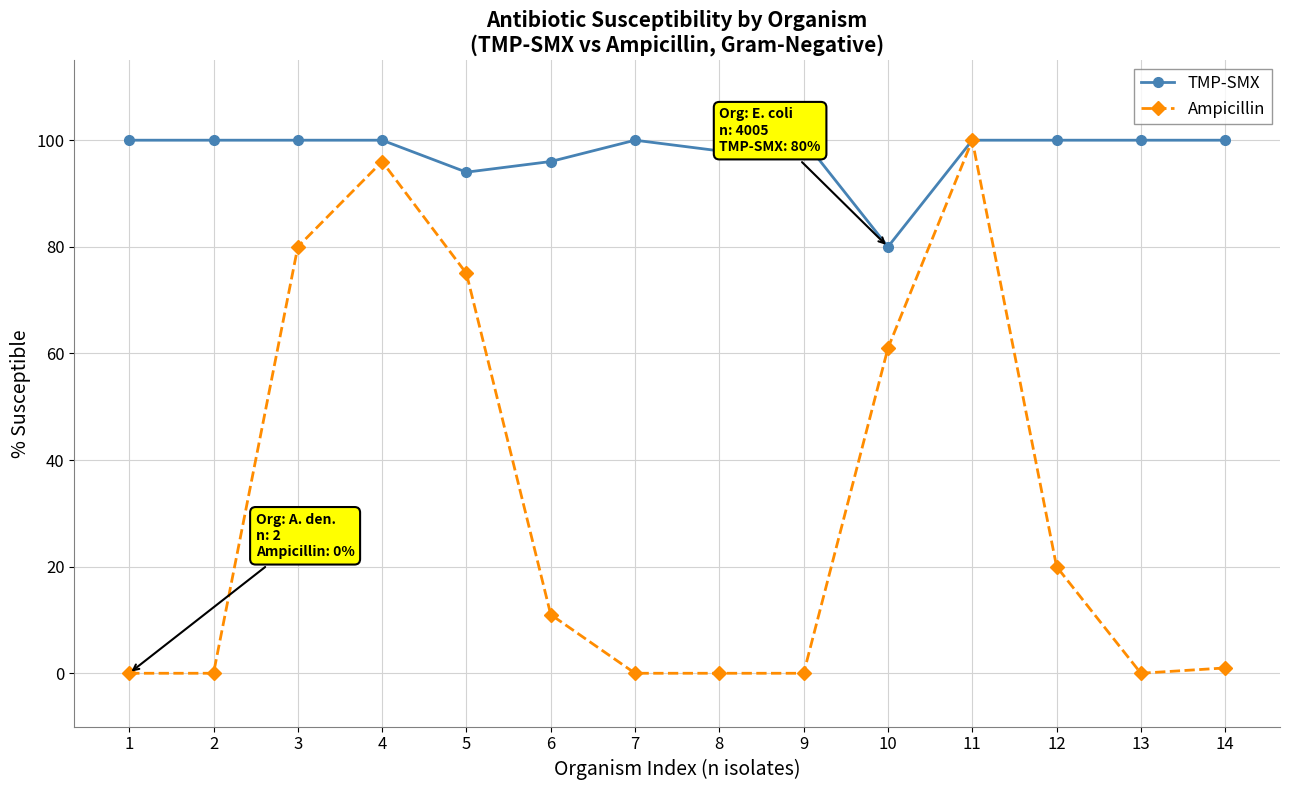

Which series changed the most between 5 and 6?

Ampicillin